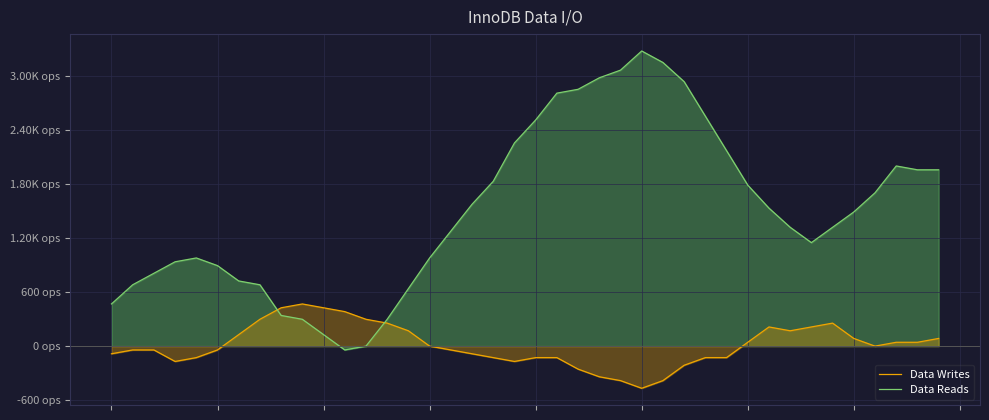

Where is the first local minimum for Data Writes?

3